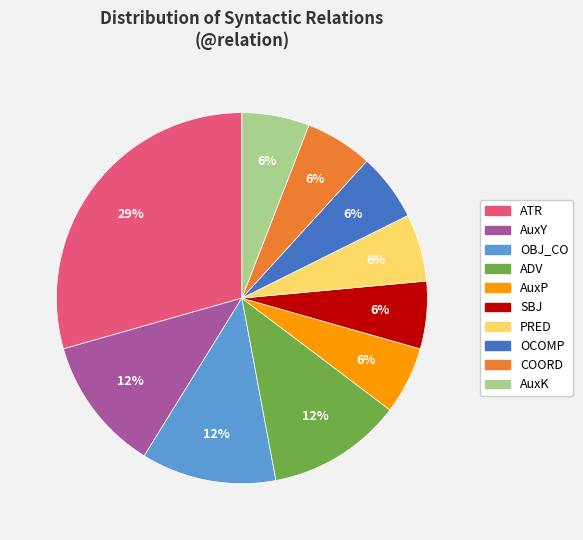

Is there a majority slice in this chart?

No